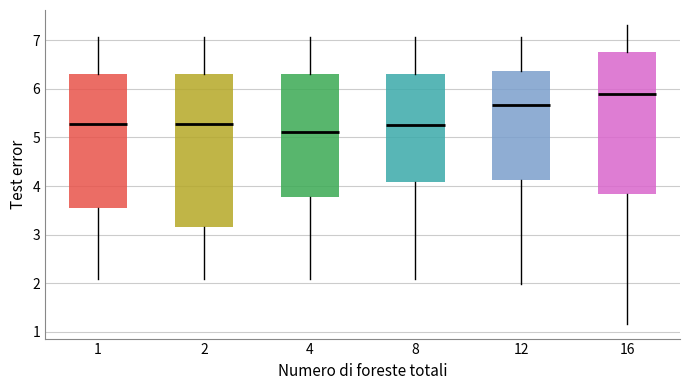

Comparing the boxes themselves (not the whiskers), which one is the tallest?

2